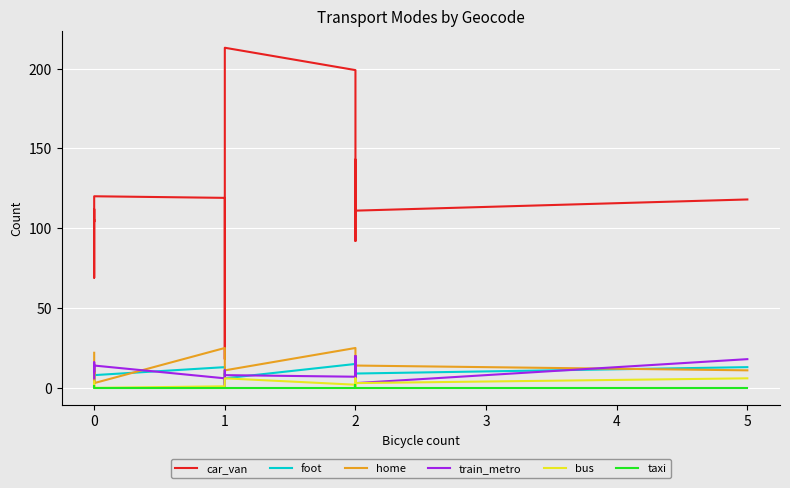

True or false: foot and taxi intersect in this chart.

False